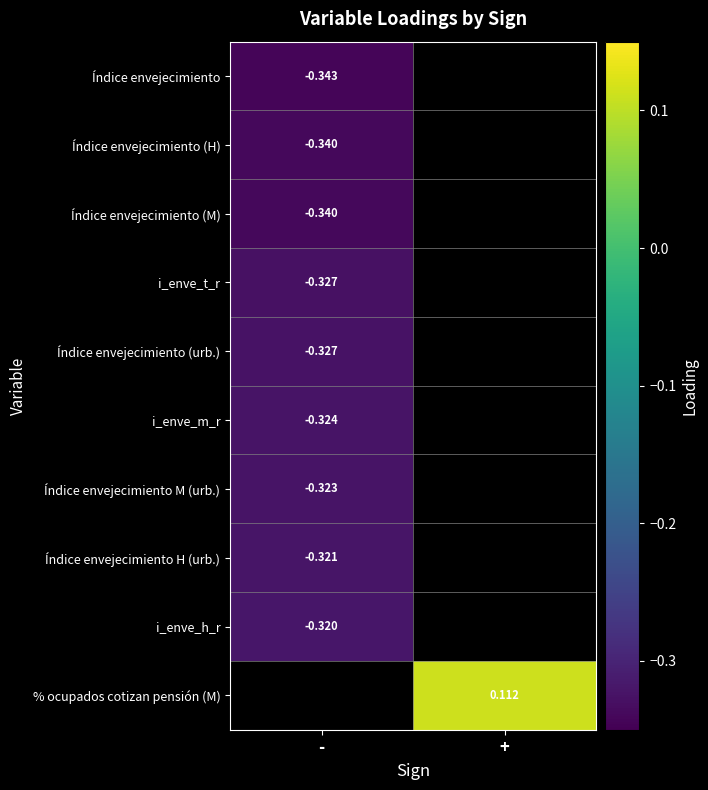

At which category does the chart reach its peak across all series?

+